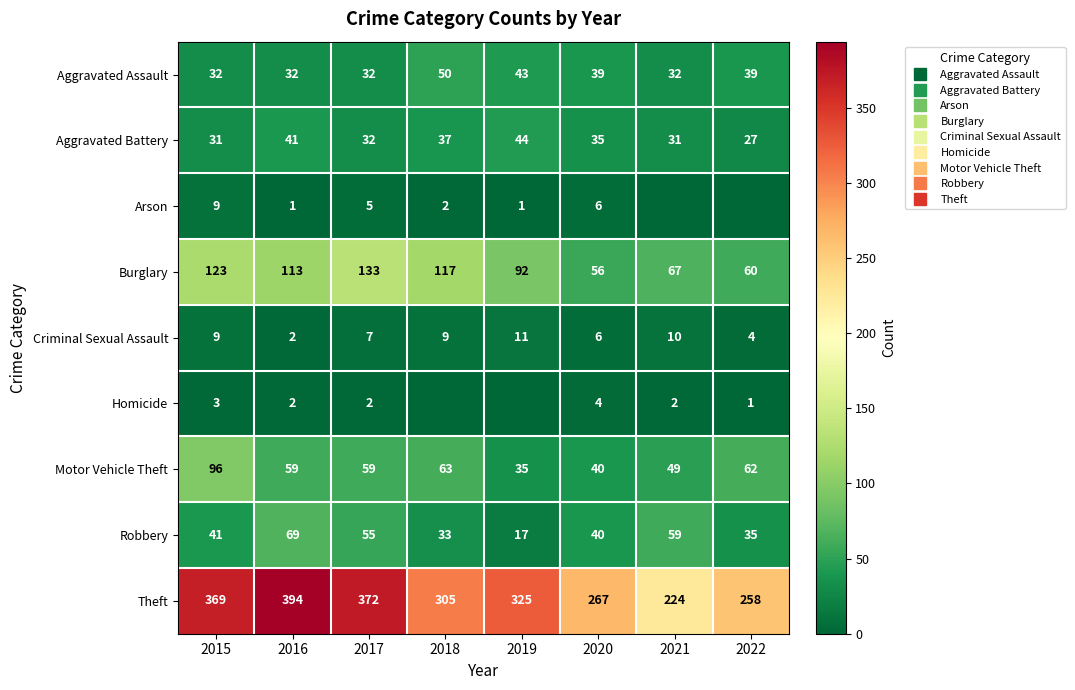

Which label corresponds to the largest value in the chart?

2016